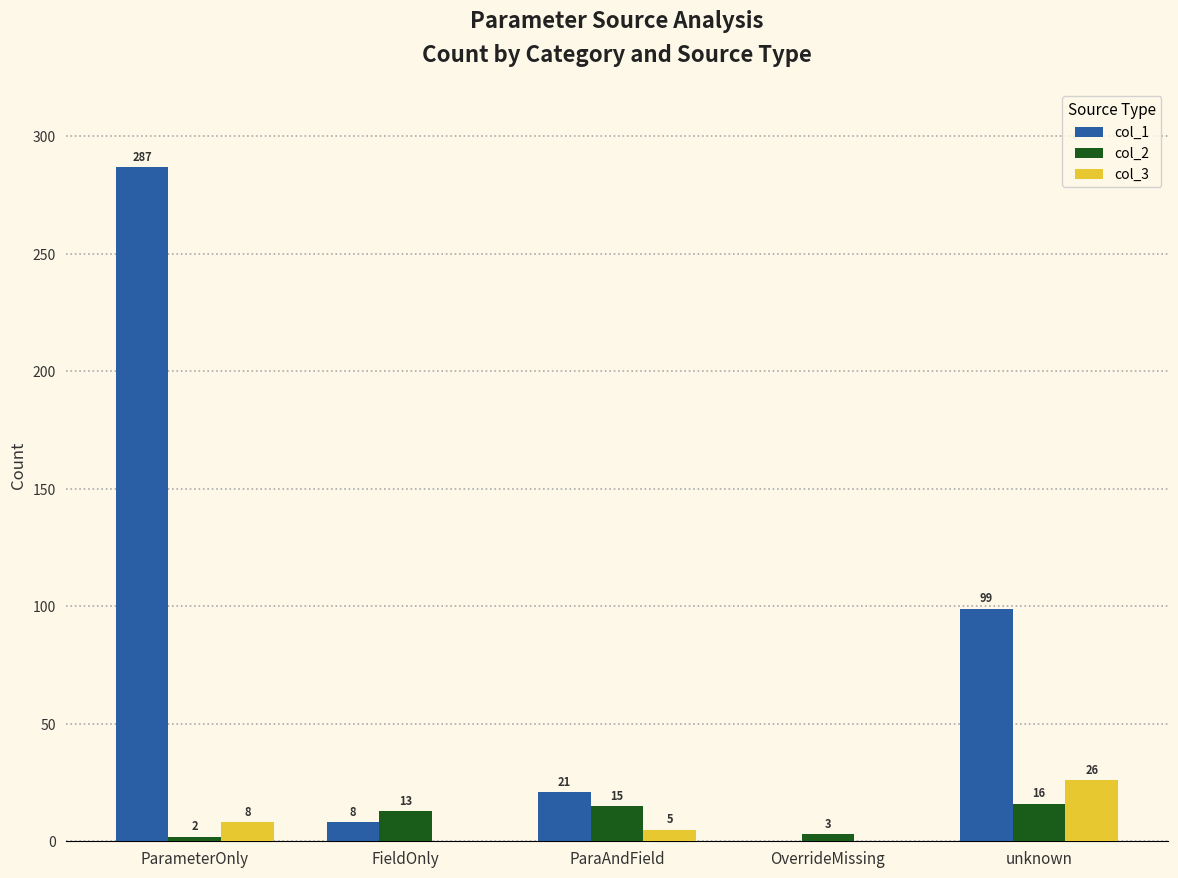

How many values in col_3 are above zero?

3